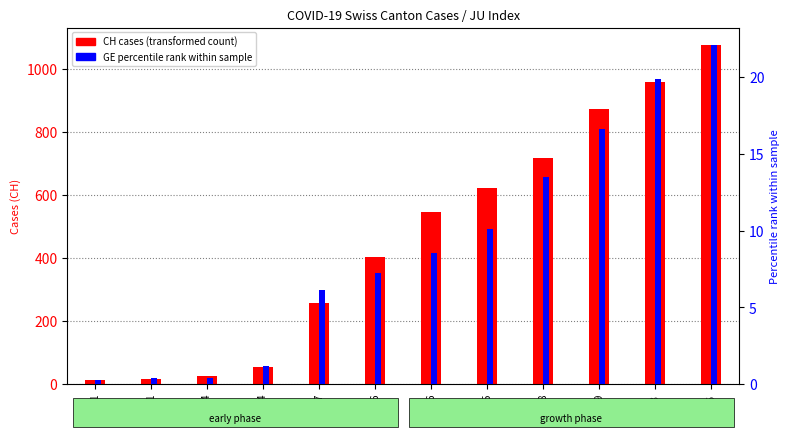

Which series has the largest total across all categories?

CH (transformed count)